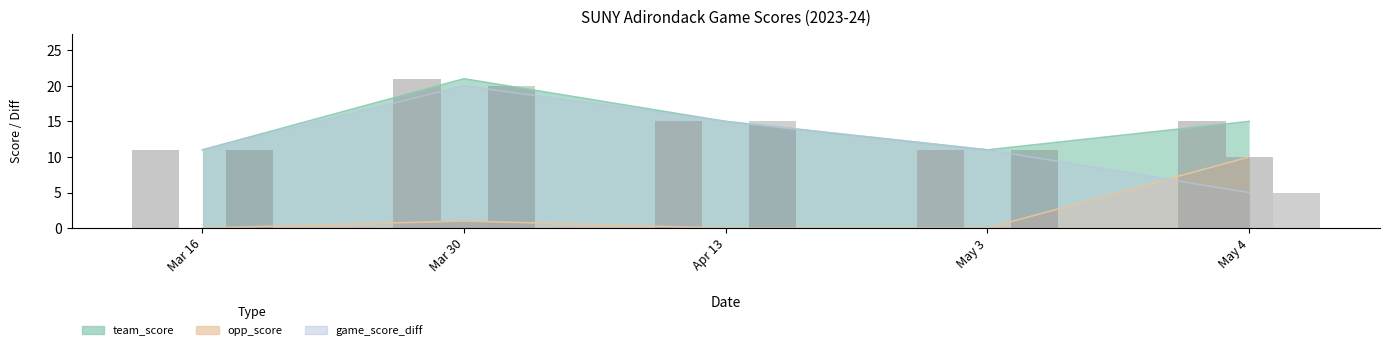

What is the total value across all series at May 4?

30